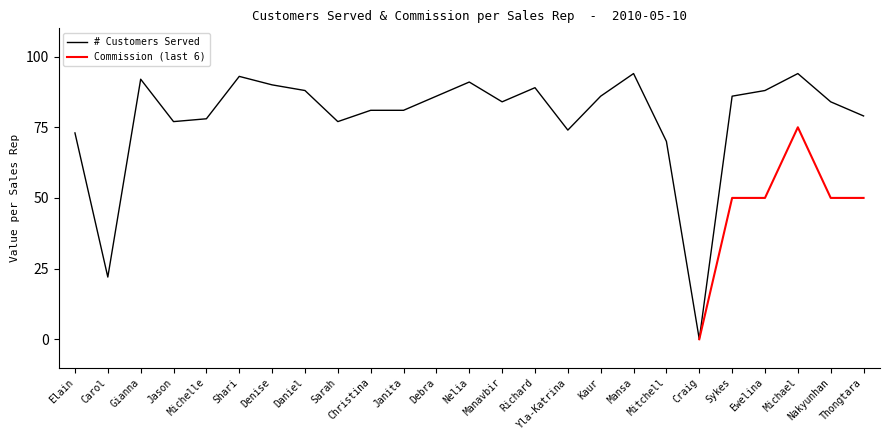

Reading left to right, what are all the values shown in this chart?

Elain=73	Carol=22	Gianna=92	Jason=77	Michelle=78	Shari=93	Denise=90	Daniel=88	Sarah=77	Christina=81	Janita=81	Debra=86	Nelia=91	Manavbir=84	Richard=89	Yla-Katrina=74	Kaur=86	Mansa=94	Mitchell=70	Craig=0	Sykes=86	Ewelina=88	Michael=94	Nakyunhan=84	Thongtara=79